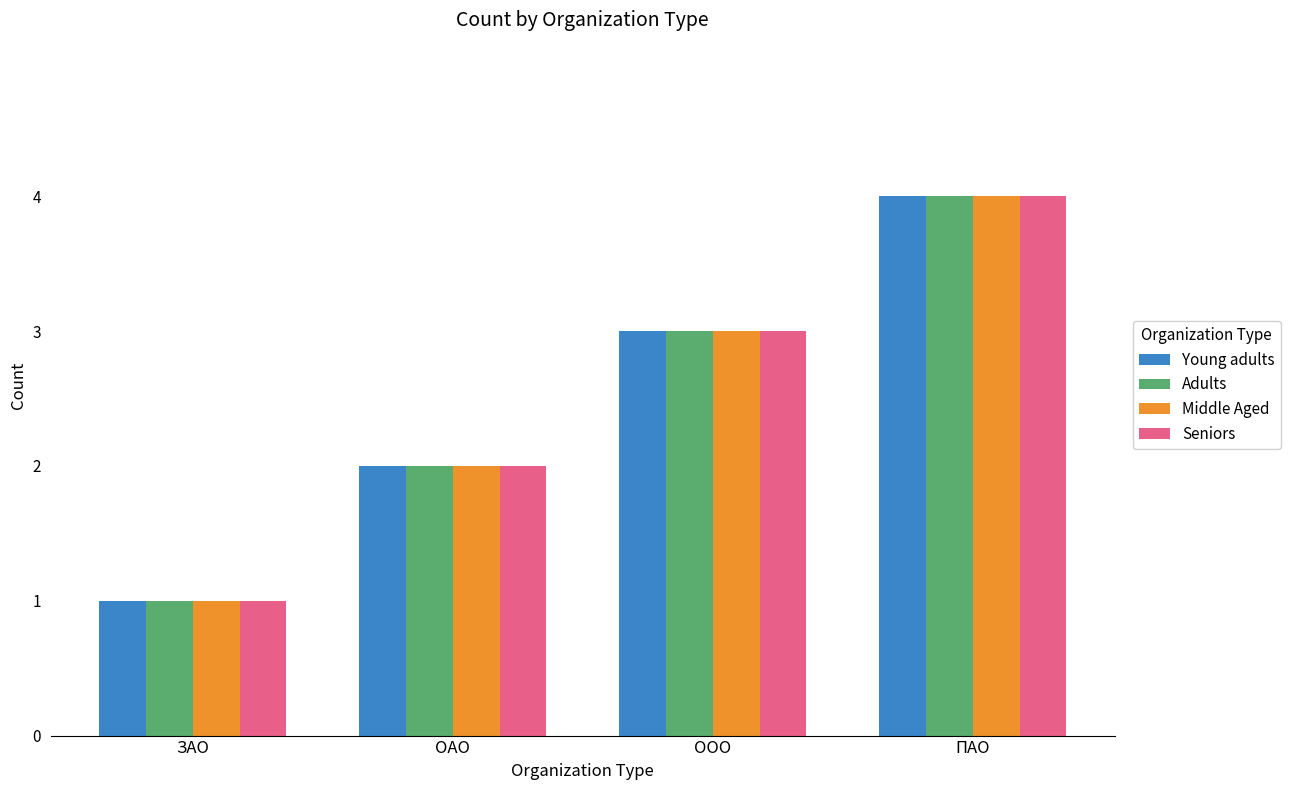

What is the difference between the maximum and second lowest values in the Middle Aged series?

2